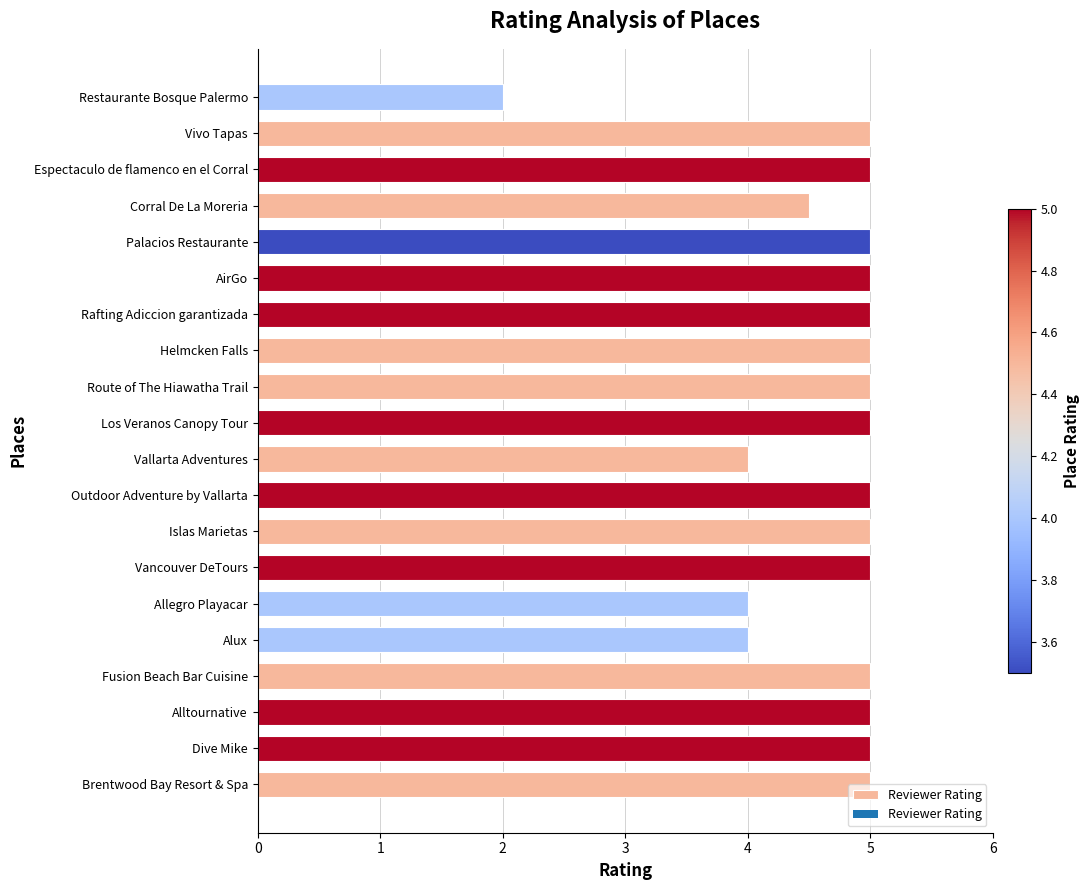

What is the difference between the maximum and minimum values?

3.0